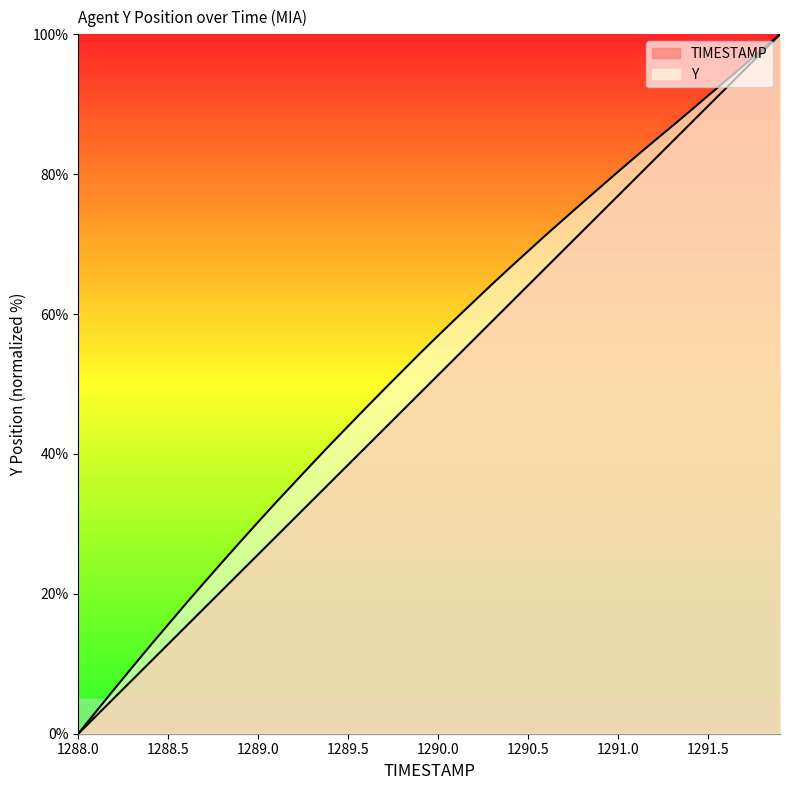

True or false: Y and TIMESTAMP intersect in this chart.

False